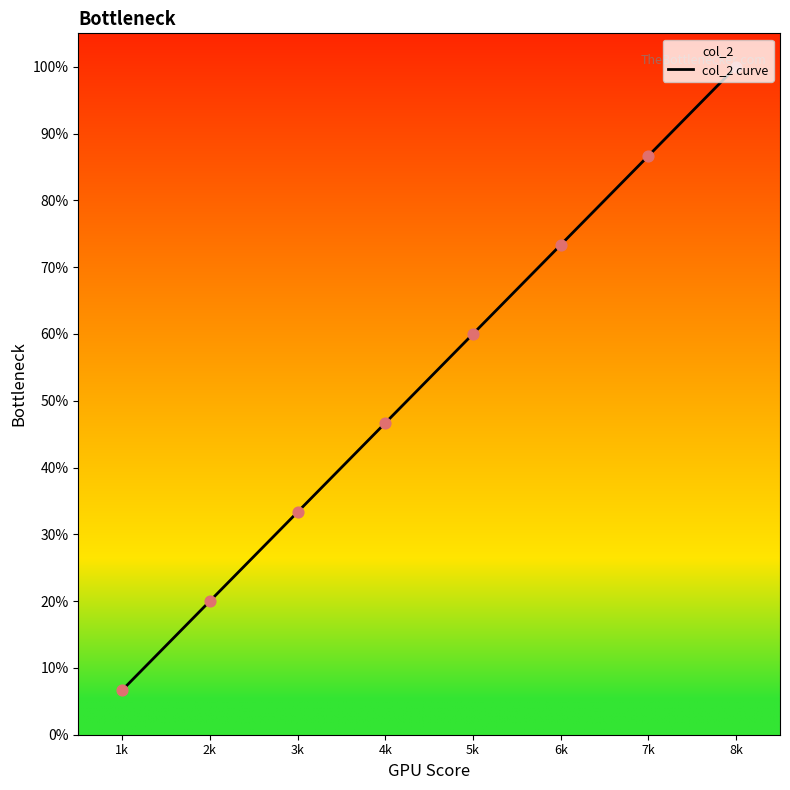

What is the ratio of the value at 1k to the value at 3k?

0.2